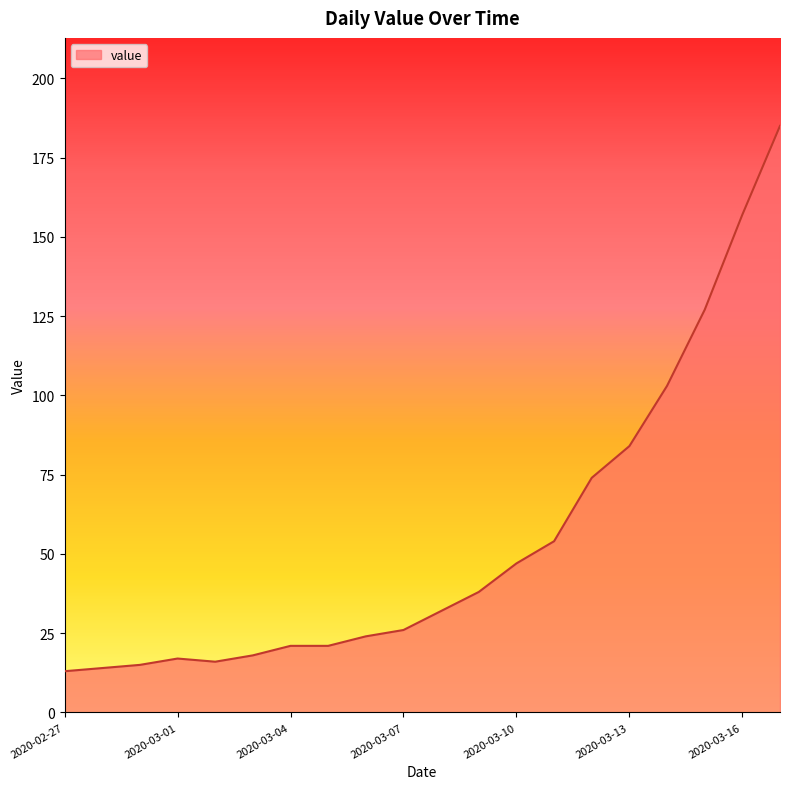

What is the maximum value shown in the chart?

185